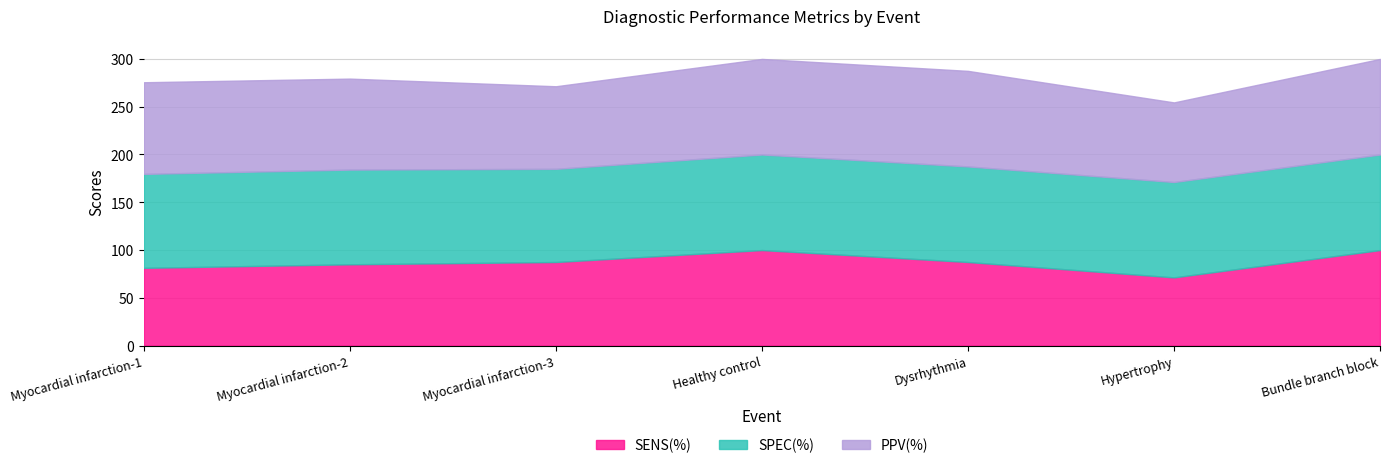

Which category has the highest value in the PPV(%) series?

Healthy control